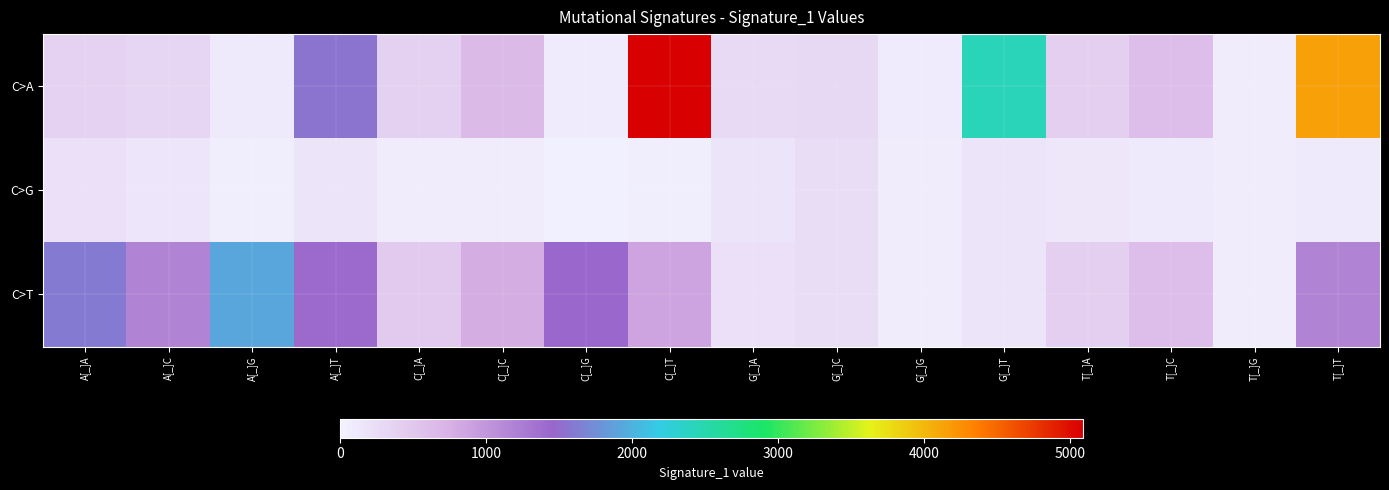

Which has a higher value, T[_]C or C[_]G?

T[_]C